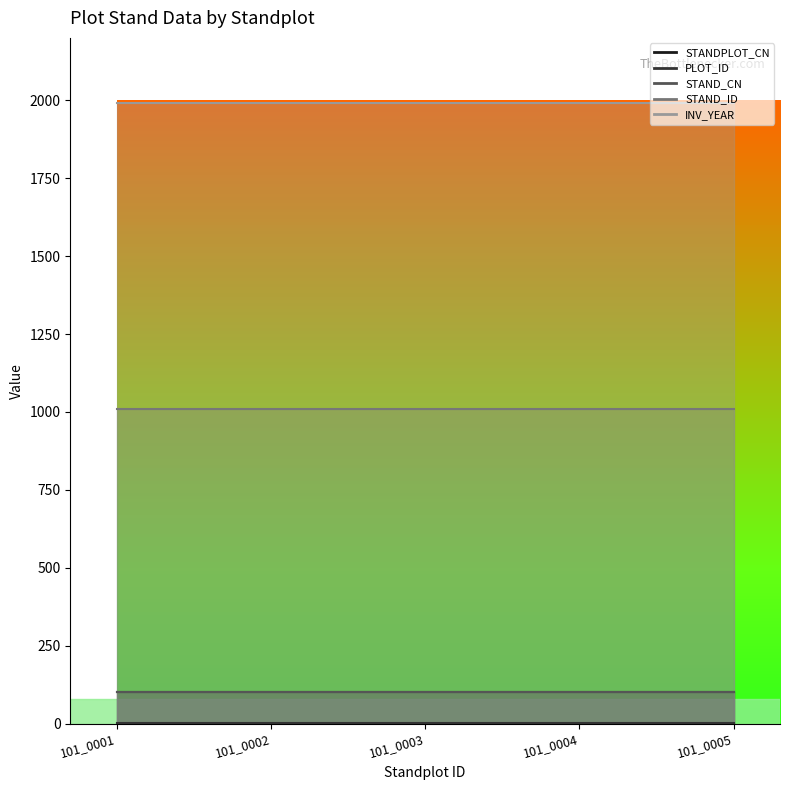

At how many categories does at least one series exceed 1631?

5